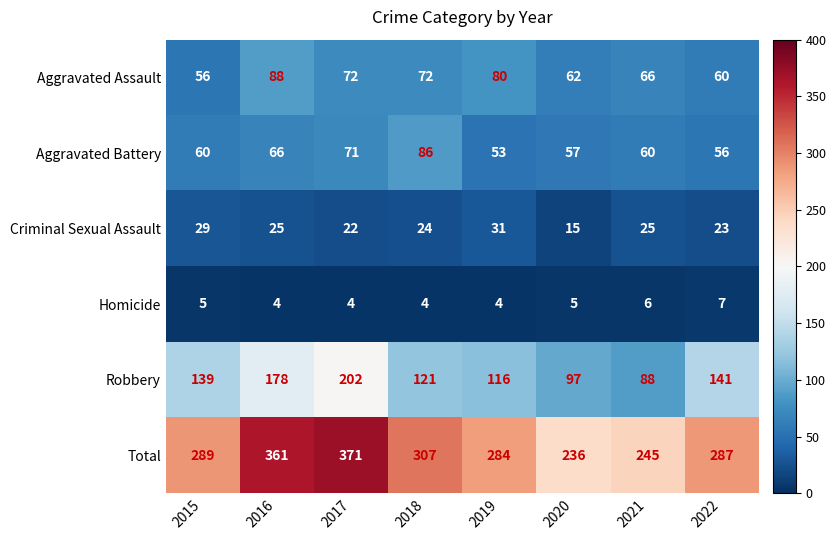

The Aggravated Assault series shows 36 at 2020. True or false?

False